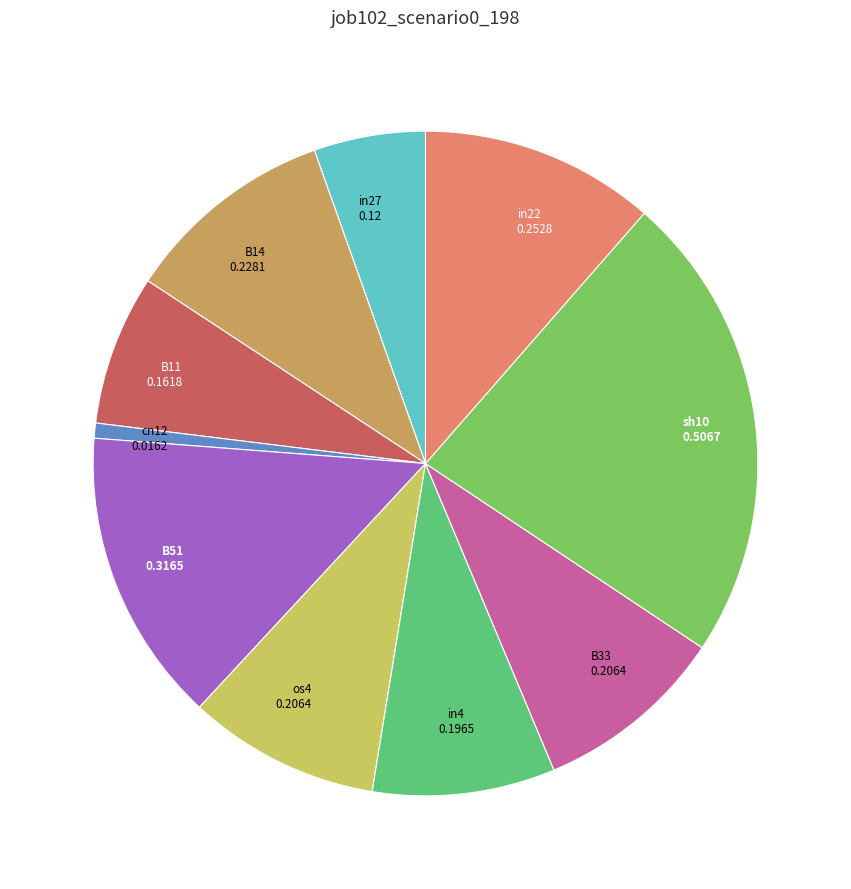

Is os4 the majority of the pie?

No